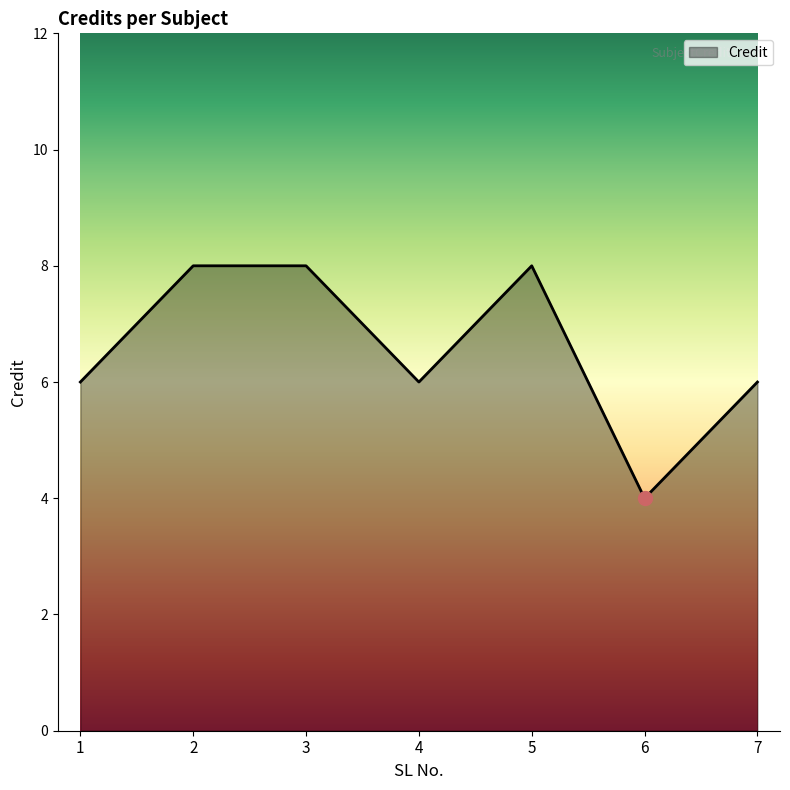

What is the maximum value shown in the chart?

8